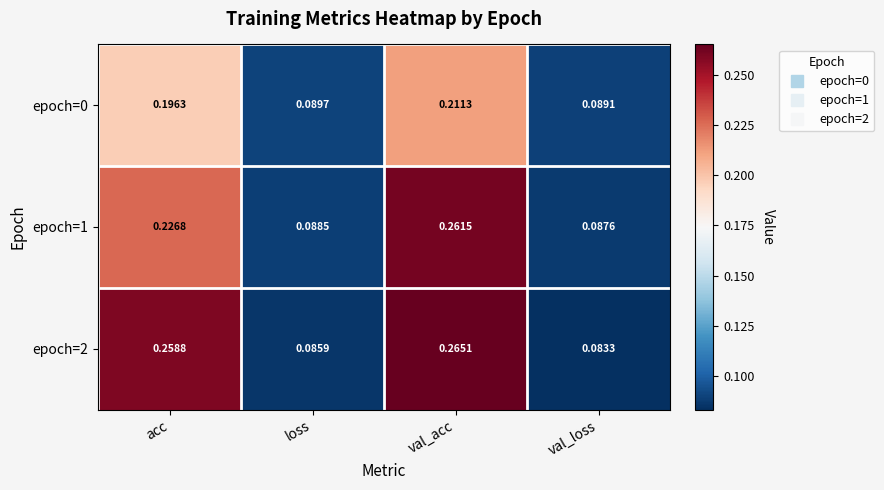

Rank the categories by epoch=2 value from highest to lowest.

val_acc, acc, loss, val_loss